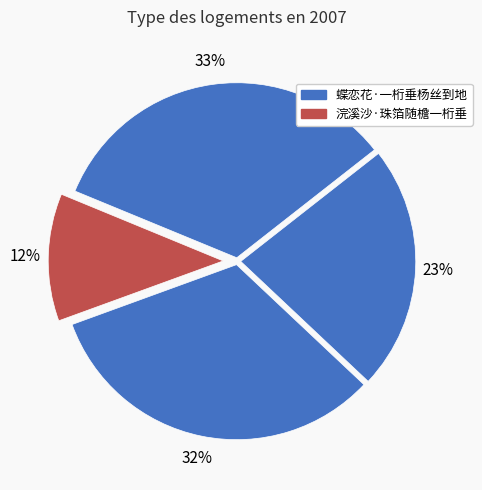

To the nearest percent, what is the average slice percentage?

25%